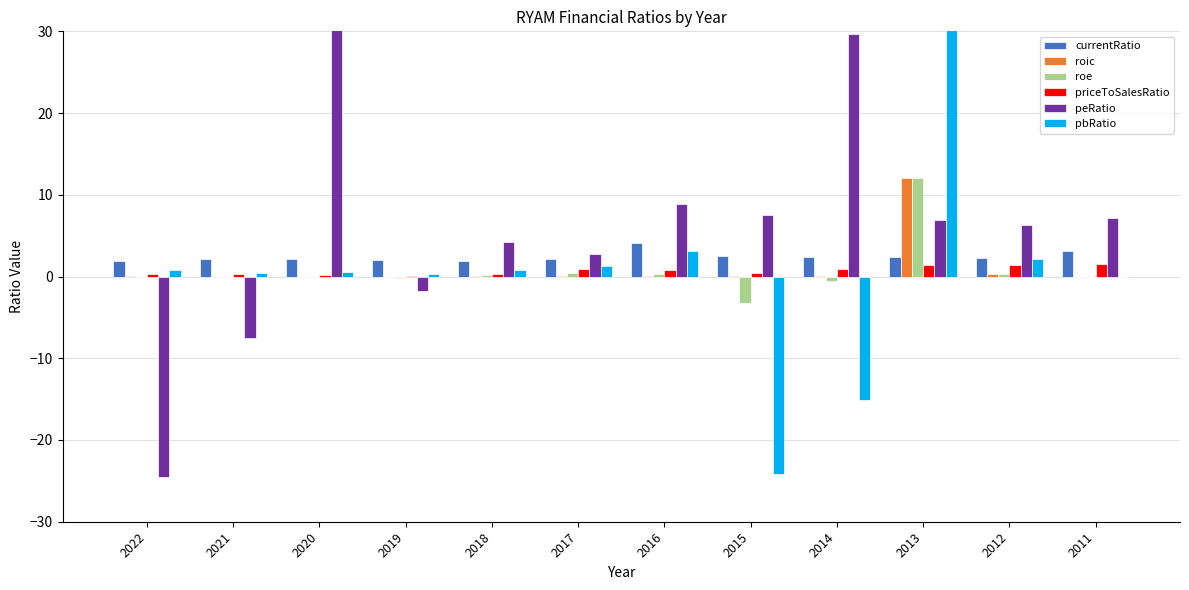

Which series has the widest spread of values?

peRatio